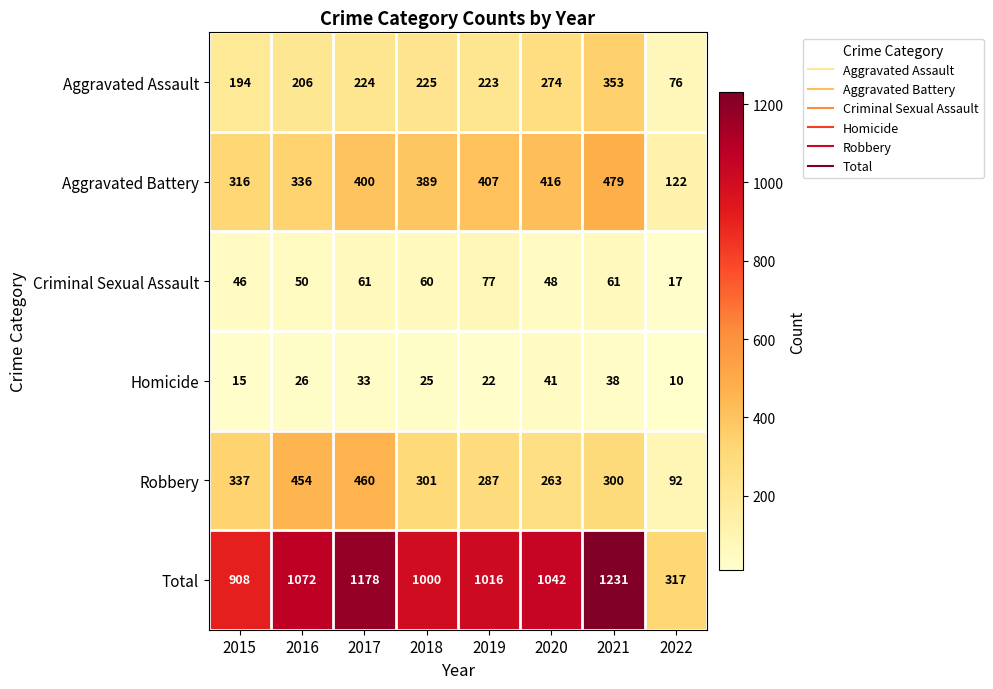

Which series has the widest spread of values?

Total